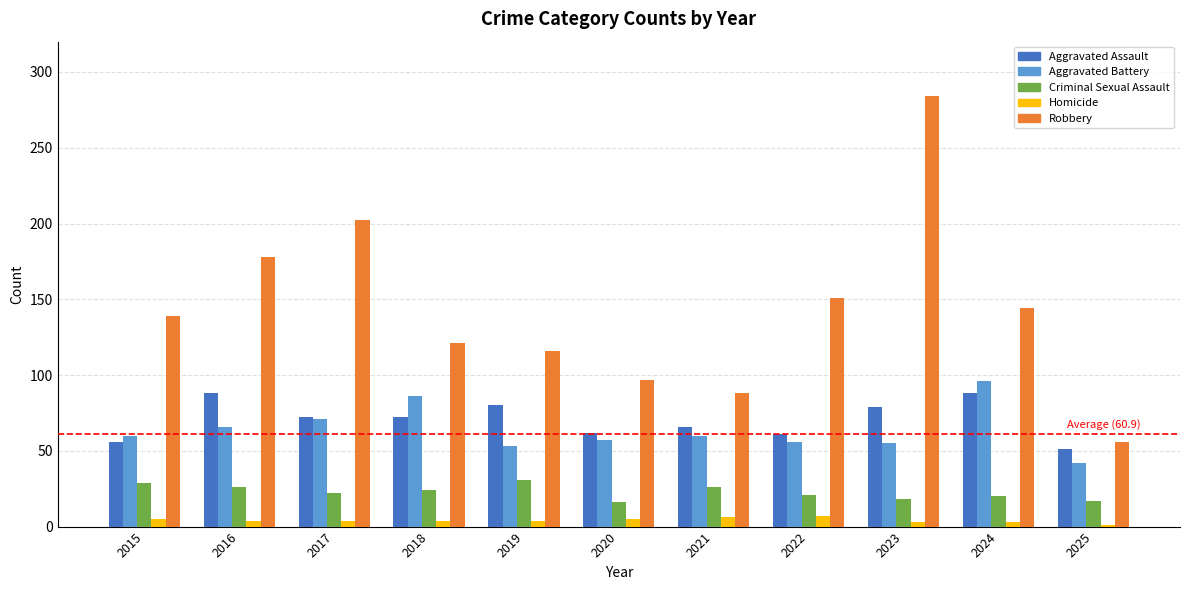

What is the smallest value displayed?

1